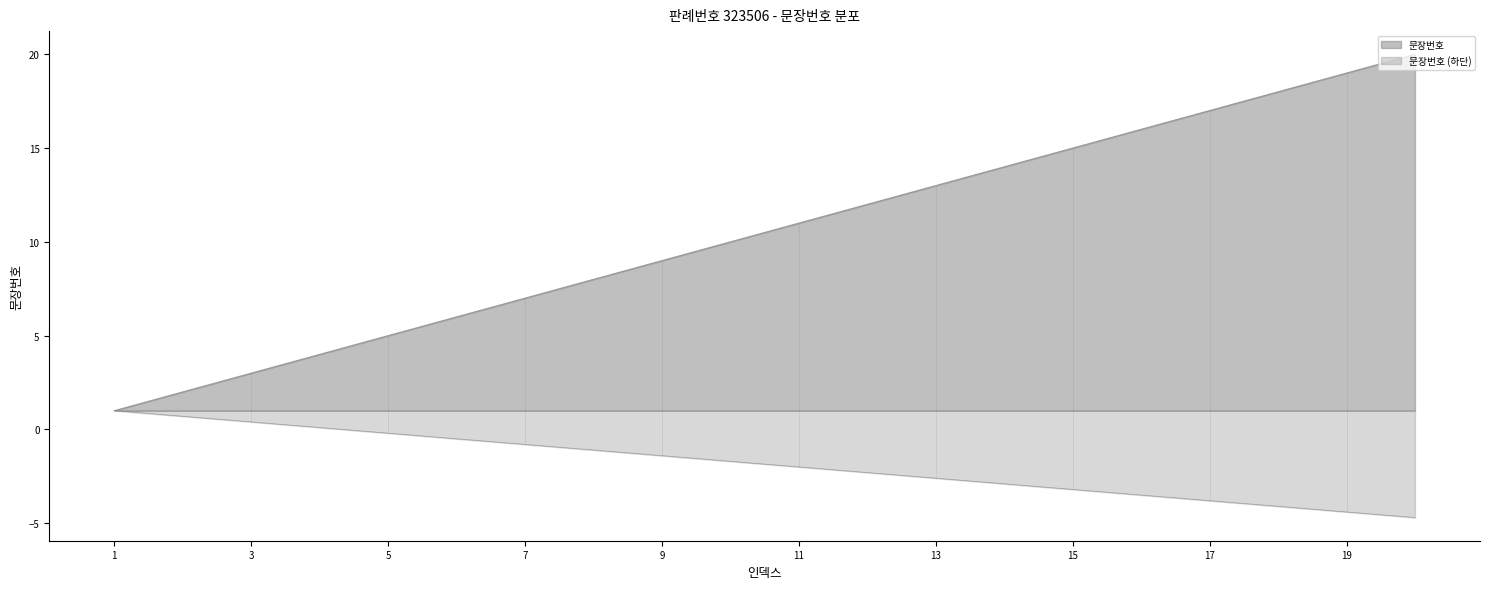

Count the number of data series in this chart.

2